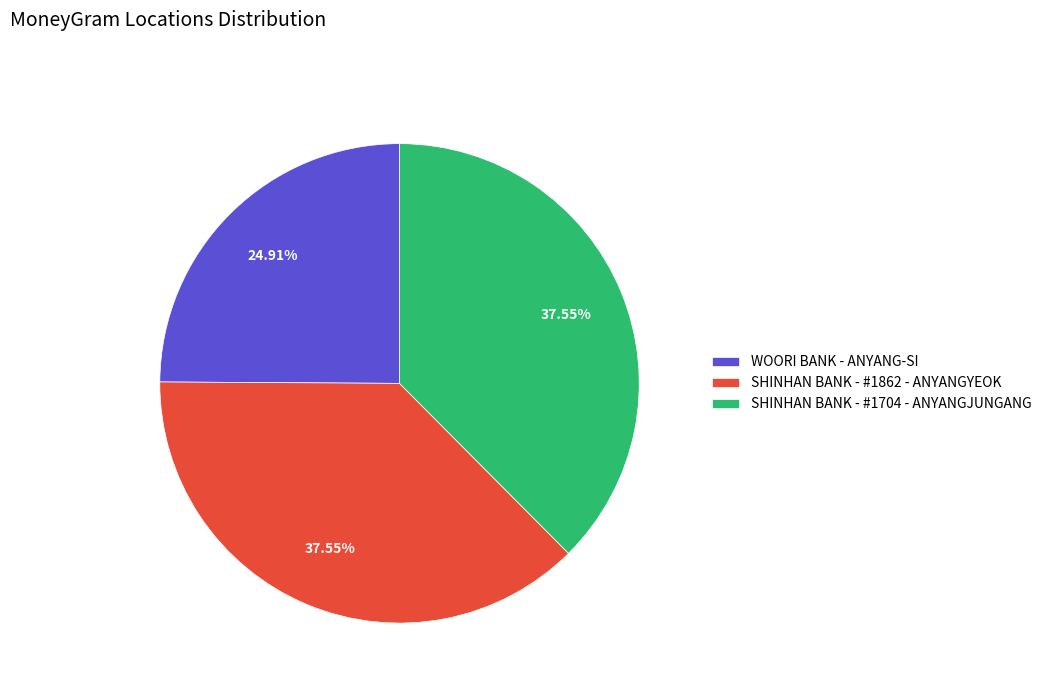

What is the ratio of the value at WOORI BANK - ANYANG-SI to the value at SHINHAN BANK - #1704 - ANYANGJUNGANG?

0.7